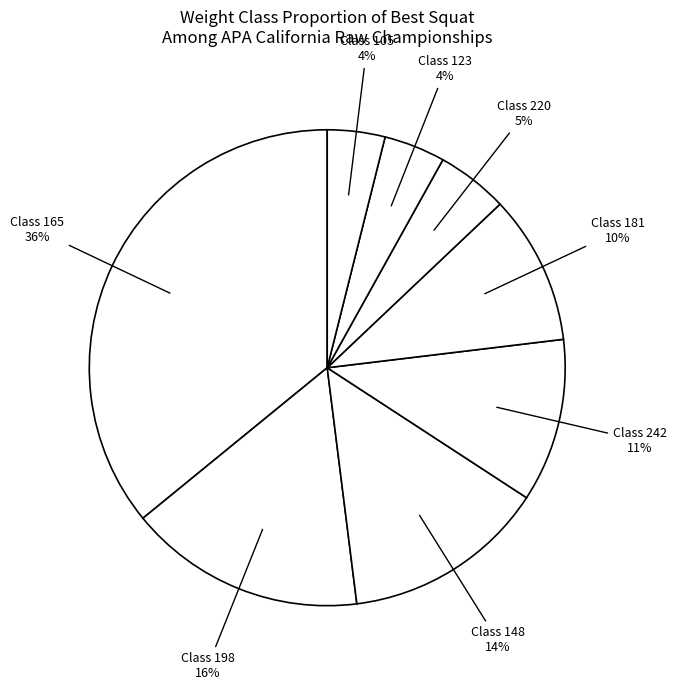

Count the number of slices in the pie.

8